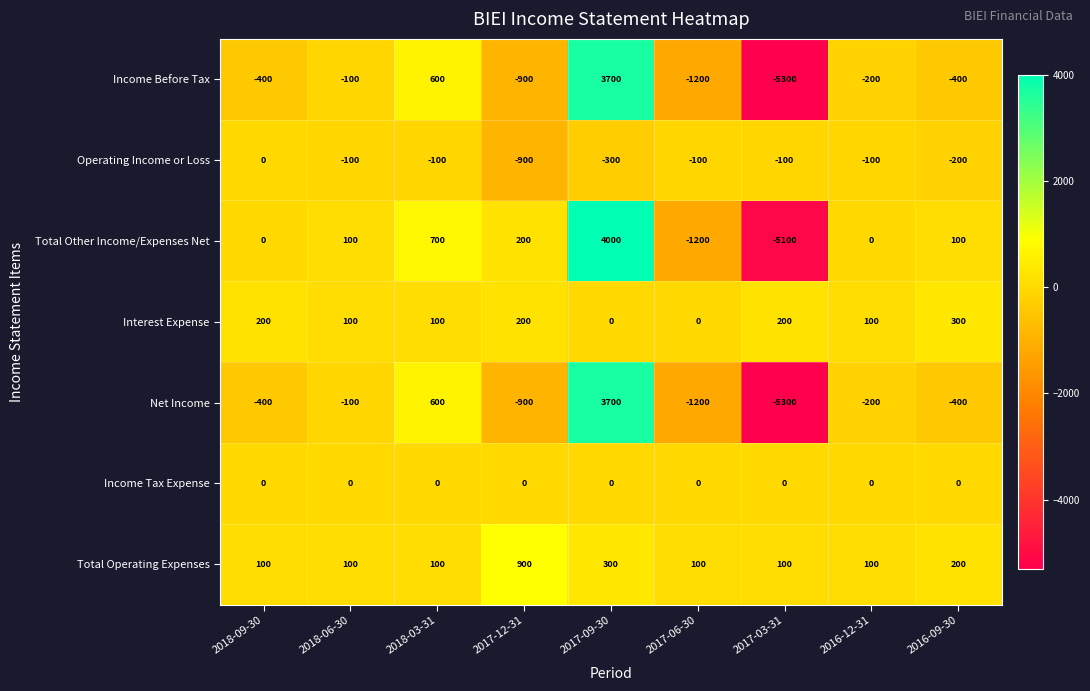

True or false: Operating Income or Loss has a value of -144 at 2017-03-31.

False